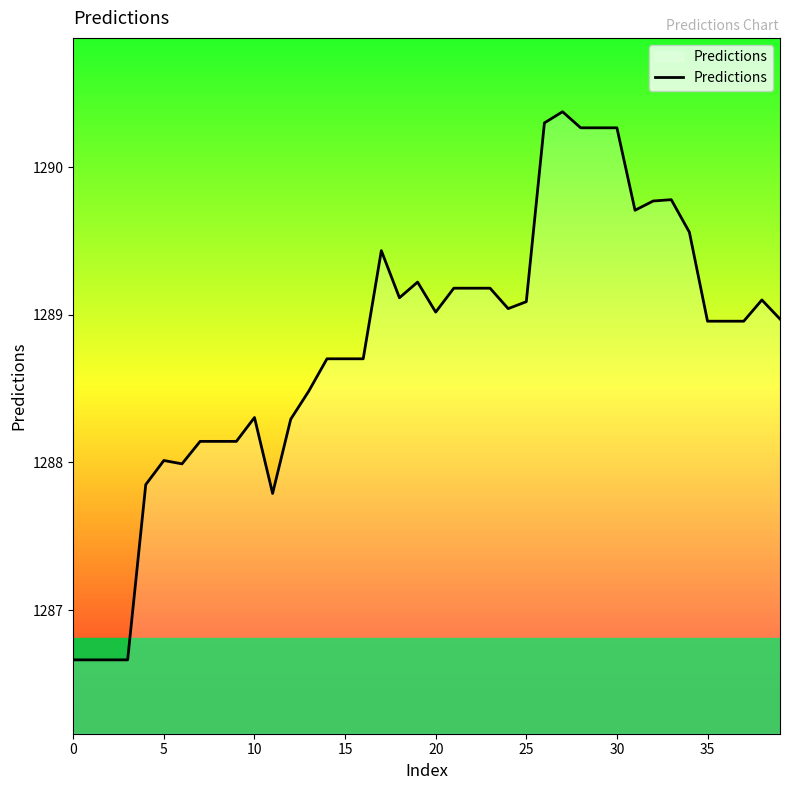

What is the maximum value shown in the chart?

1290.4